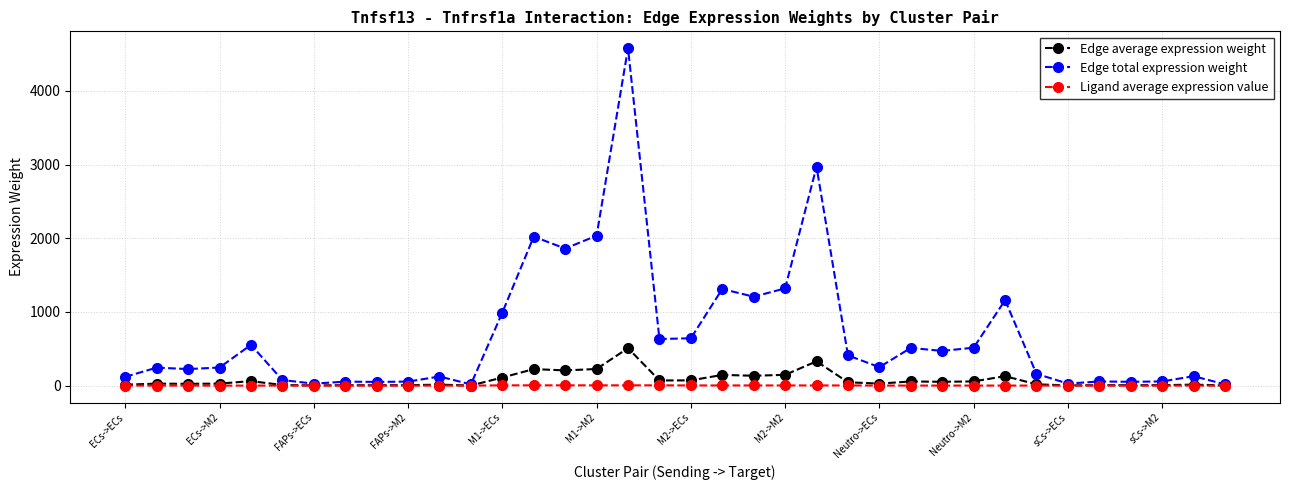

What is the maximum value for Edge total expression weight?

4580.4